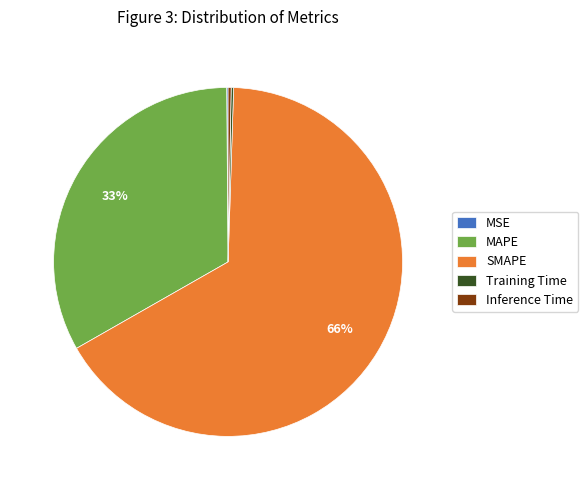

What is the largest slice in the pie chart?

SMAPE